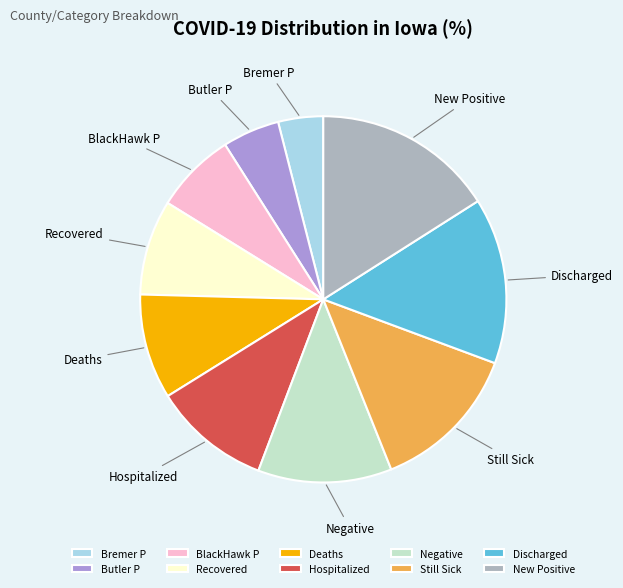

Do Discharged and Recovered together represent more than half of the pie?

No